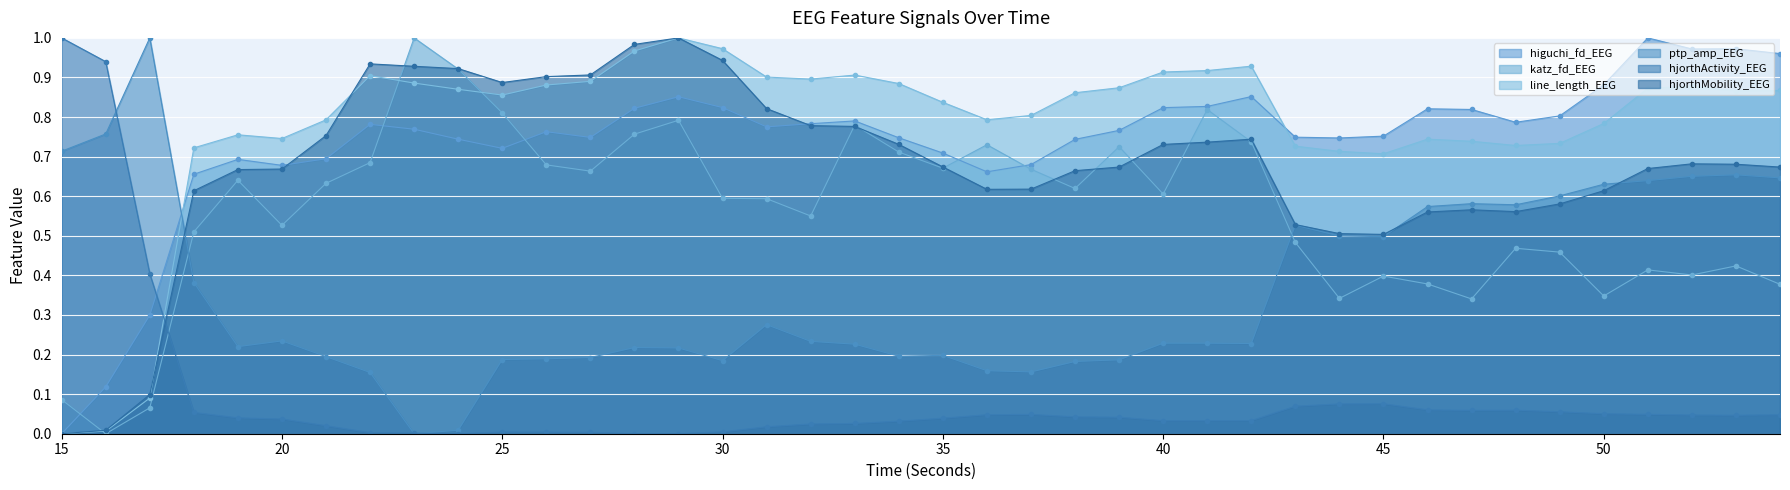

What is the total value across all series at 16?

1.8